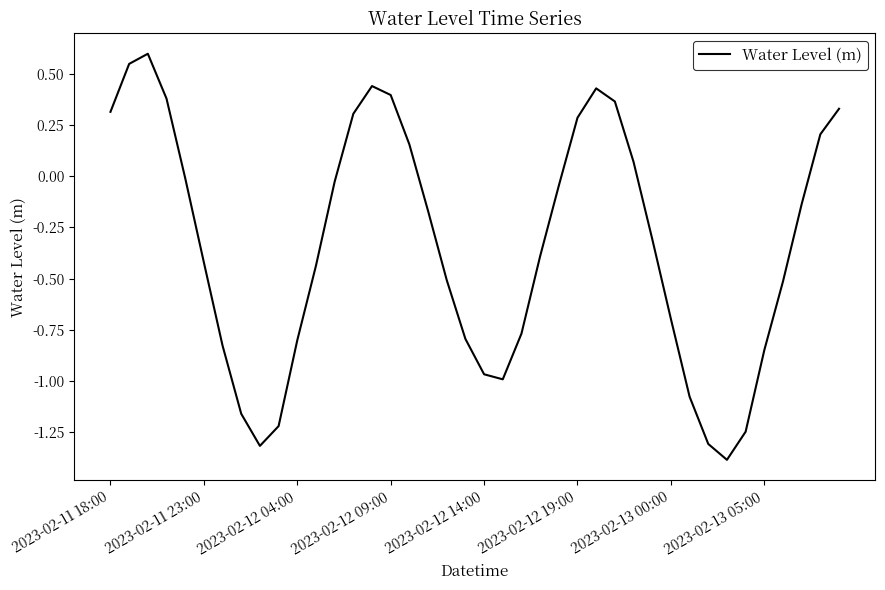

What is the difference between the maximum and minimum values?

2.0